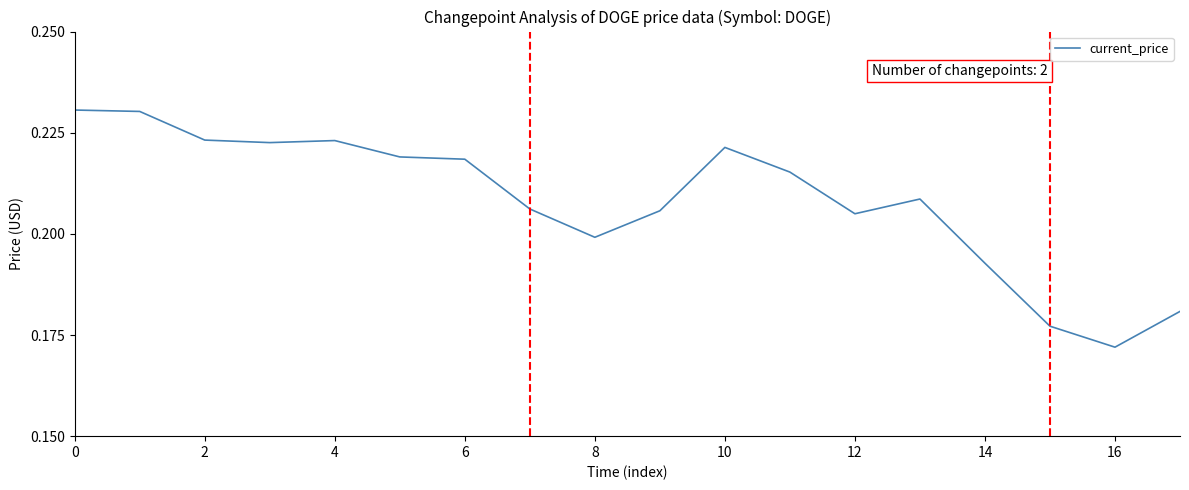

Which has a higher value, 6 or 8?

6